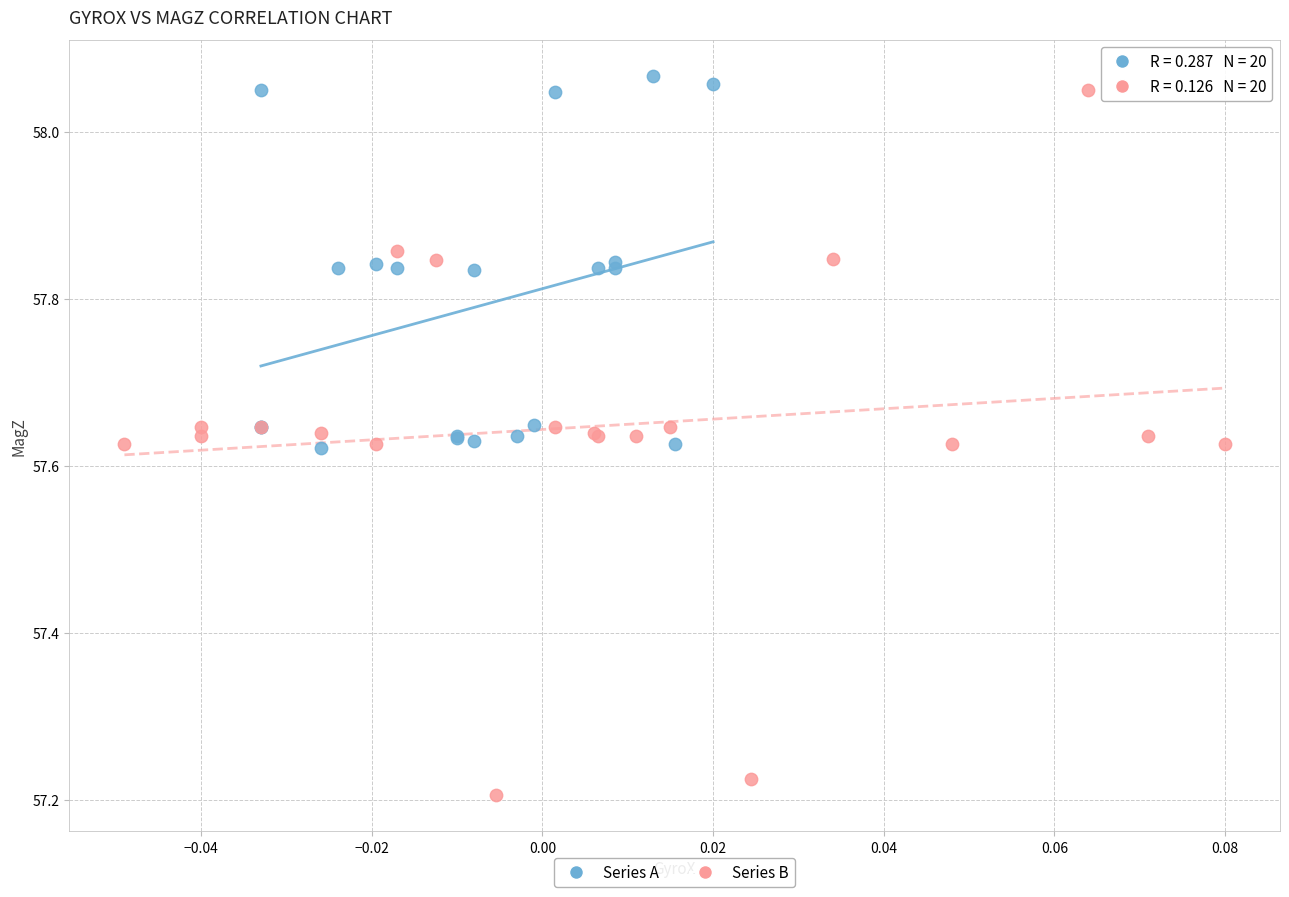

Which series has the largest Y range (max minus min)?

Series B